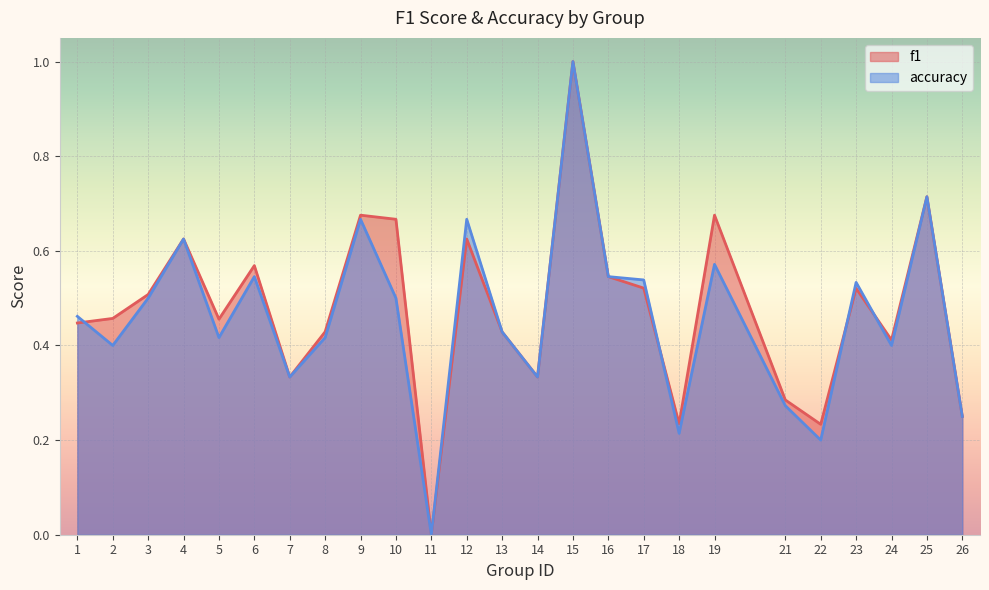

At which category is the sum across all series the highest?

15